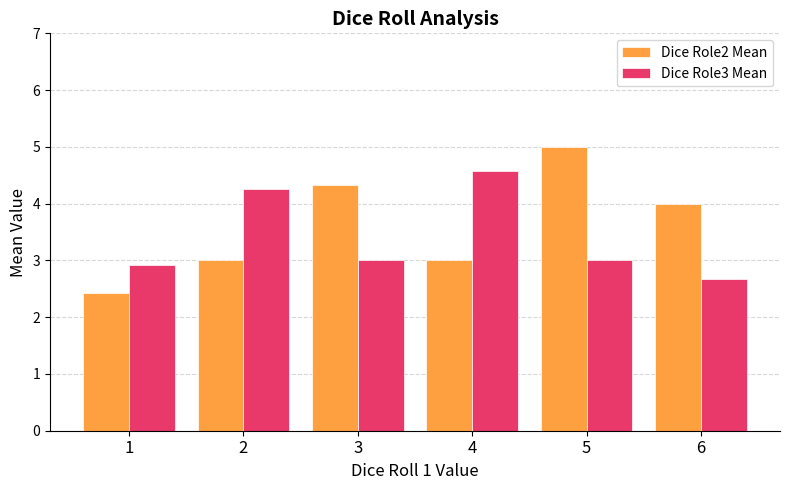

What is the average value of the Dice Role2 Mean series?

3.6